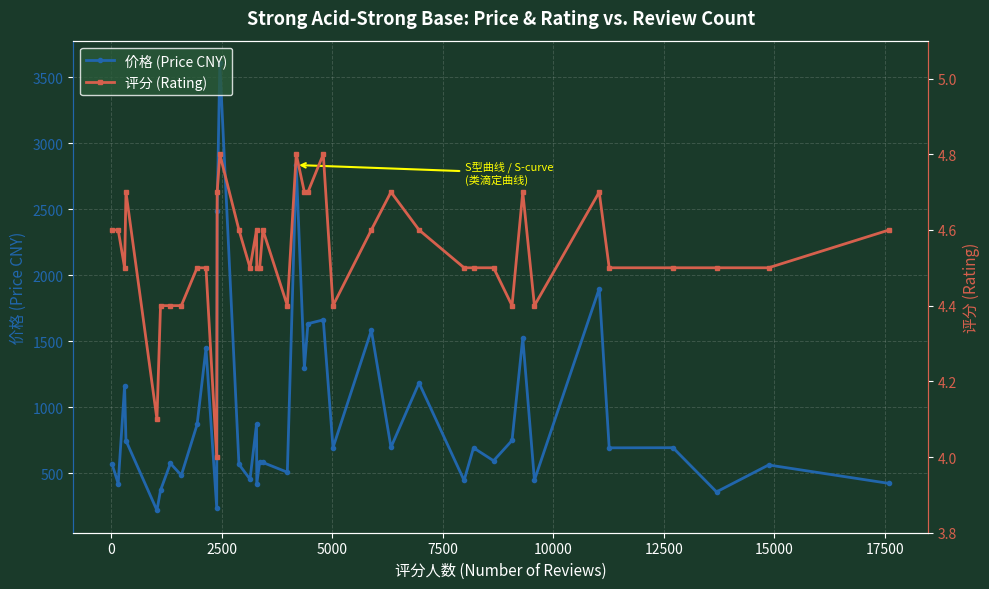

What is the value of the 价格 (Price CNY) point at the 2nd from the left?

421